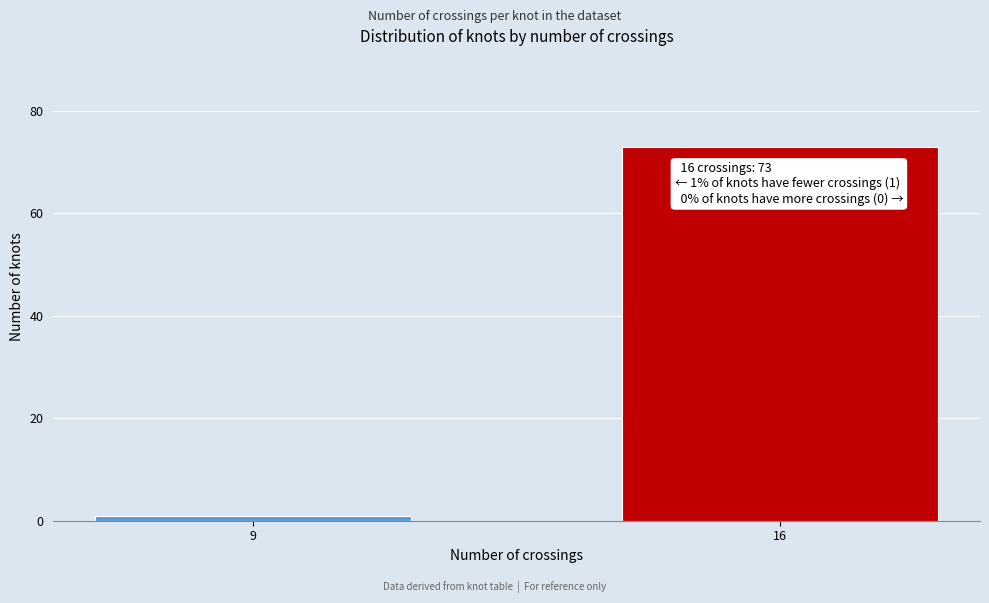

Reading left to right, list all the values displayed in this chart.

9=1	16=73